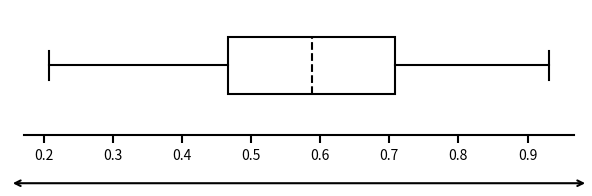

Read this box plot against the x-axis: the position of the median line, the range covered by the box, and the ends of both whiskers. The values are not printed on the chart, so give them approximately, as read against the axis.

median 0.59, box 0.47 to 0.71, whiskers 0.21 to 0.93